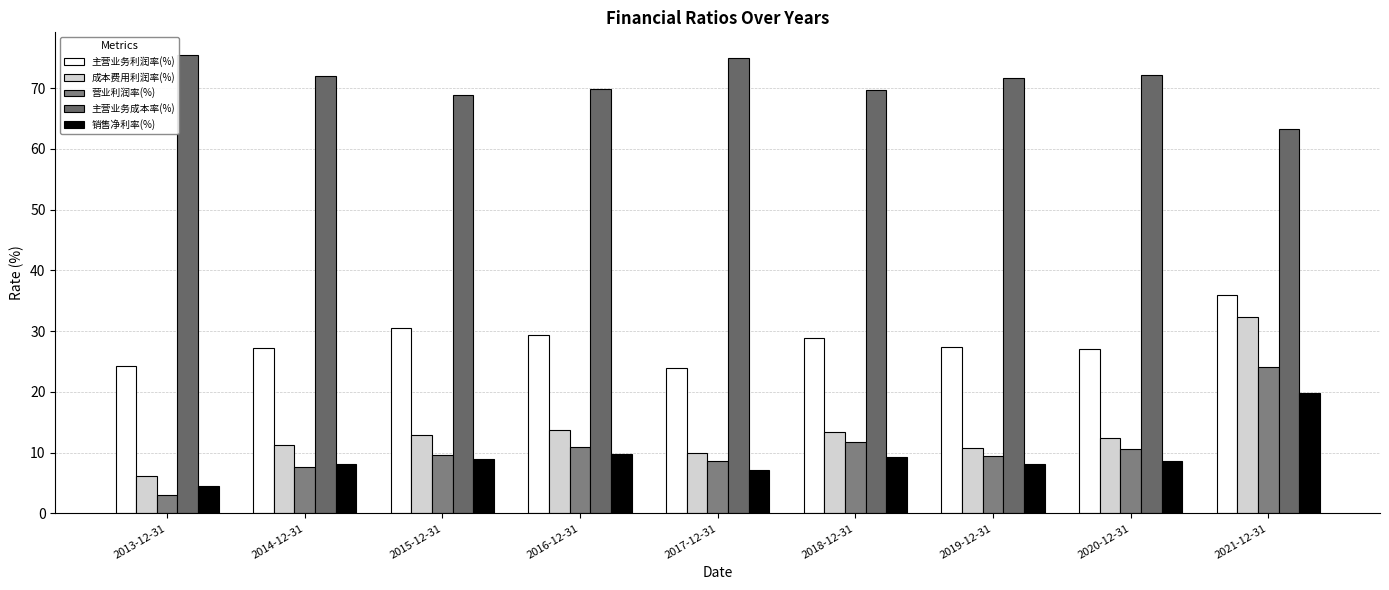

What is the sum of the 成本费用利润率(%) values at 2021-12-31 and 2014-12-31?

43.7